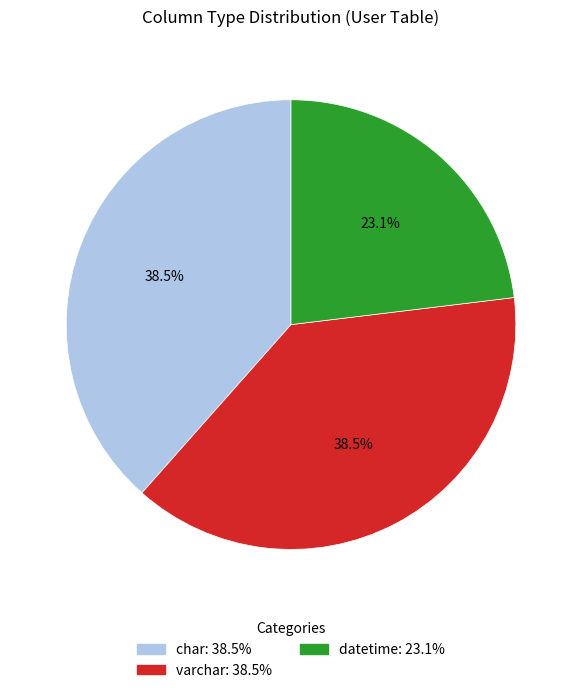

What is the smallest slice in the pie chart?

datetime